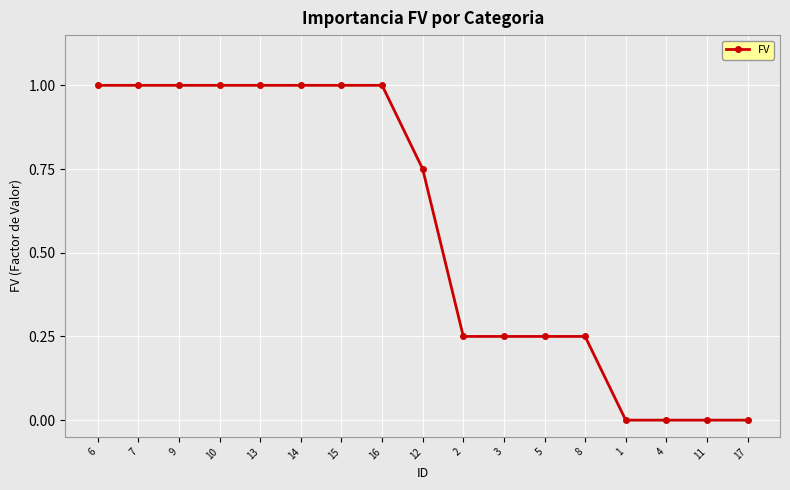

How many lines are shown in the chart?

1